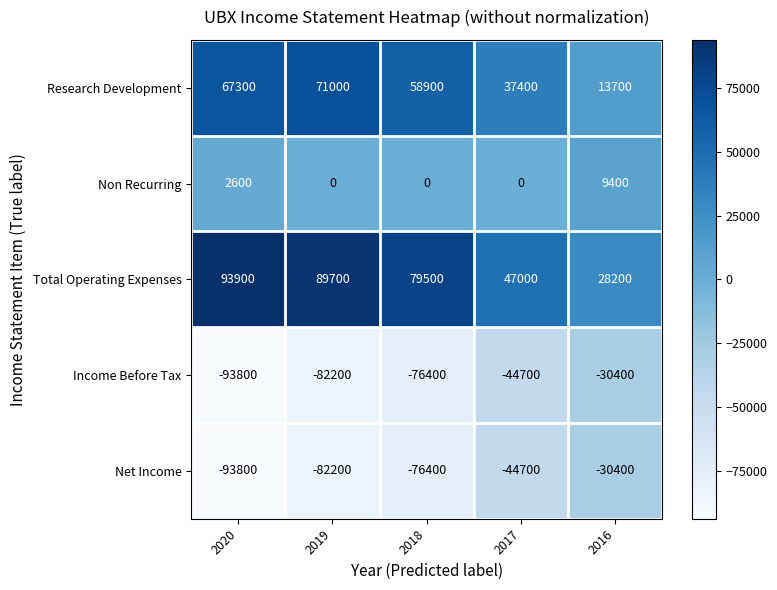

True or false: Income Before Tax has a value of -76400 at 2018.

True